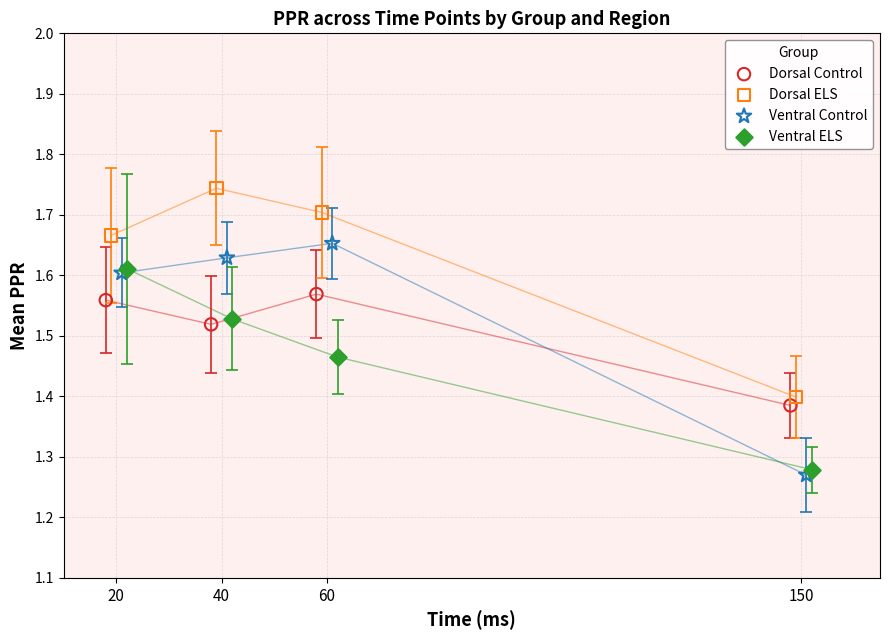

Which series reaches the minimum Y coordinate?

Ventral Control